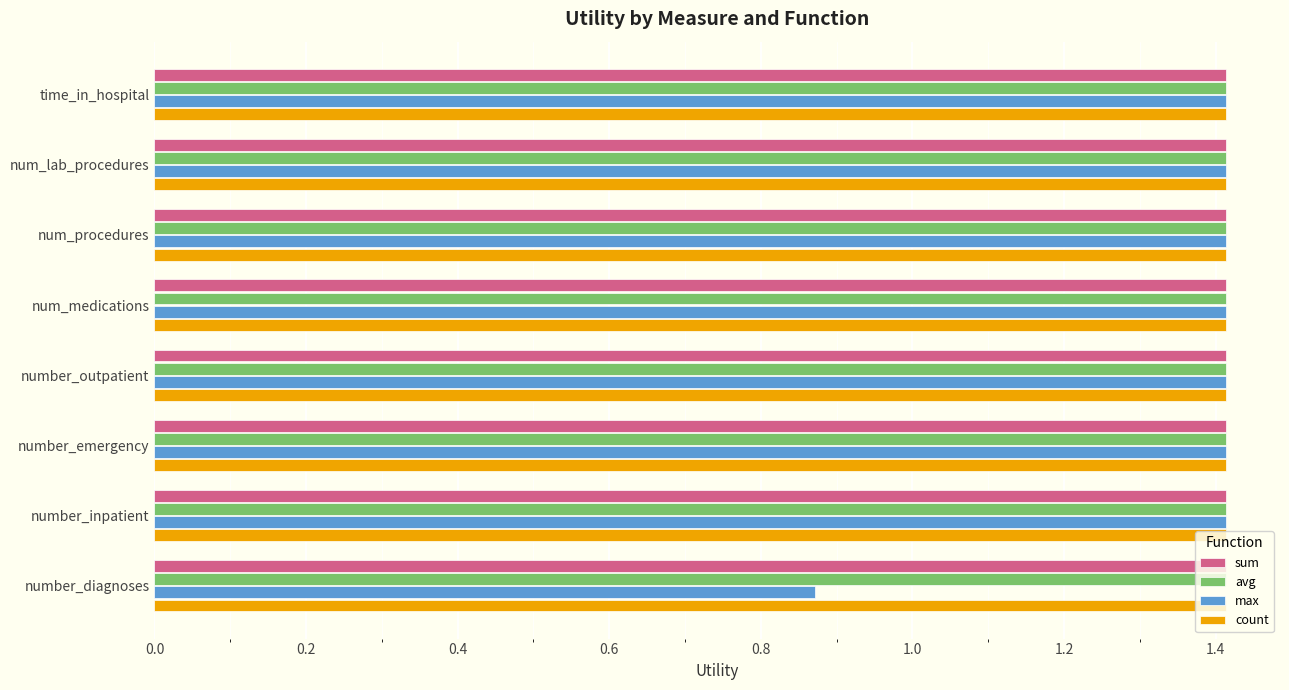

What is the average value of the count series?

1.4